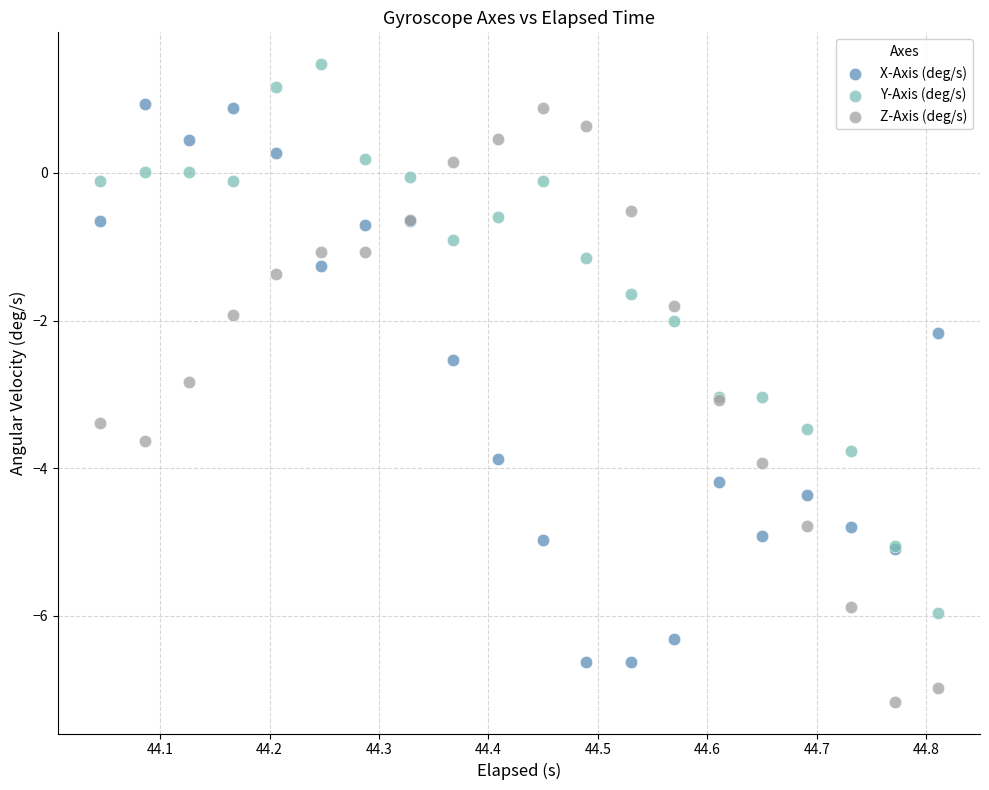

Which series reaches the minimum Y coordinate?

Z-Axis (deg/s)